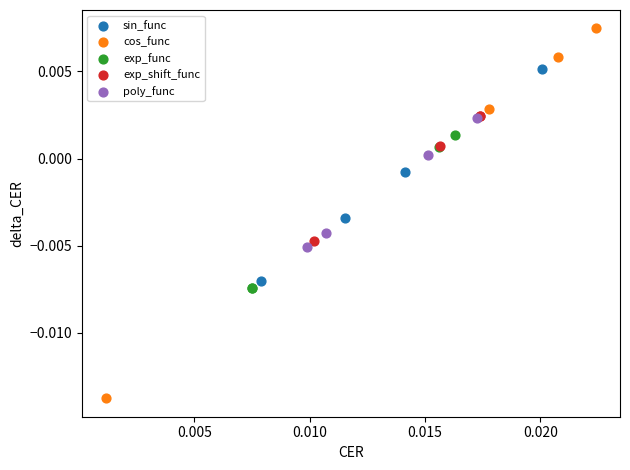

Which series contains the lowest Y value?

cos_func